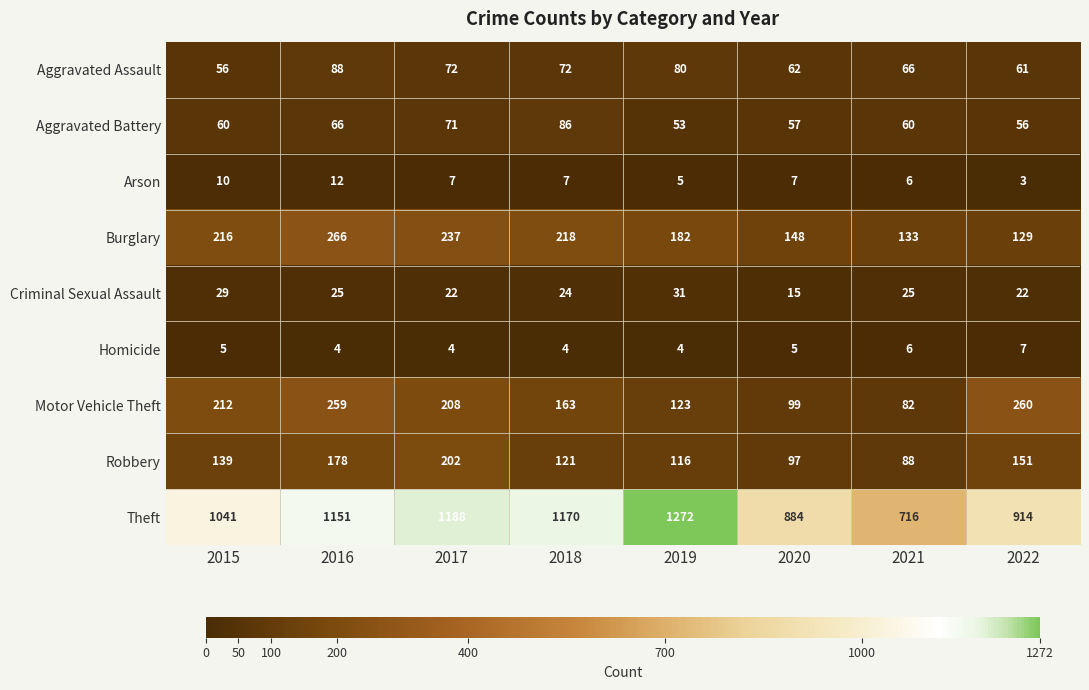

At how many categories does at least one series exceed 796?

7